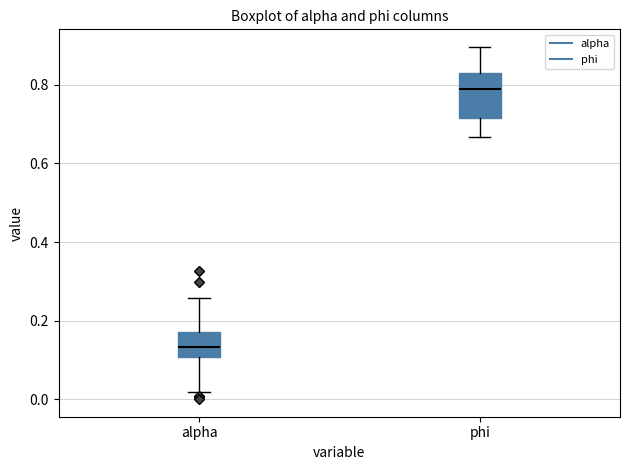

Where does the median line of the box for phi sit on the y-axis? The values are not printed on the chart, so give them approximately, as read against the axis.

0.78